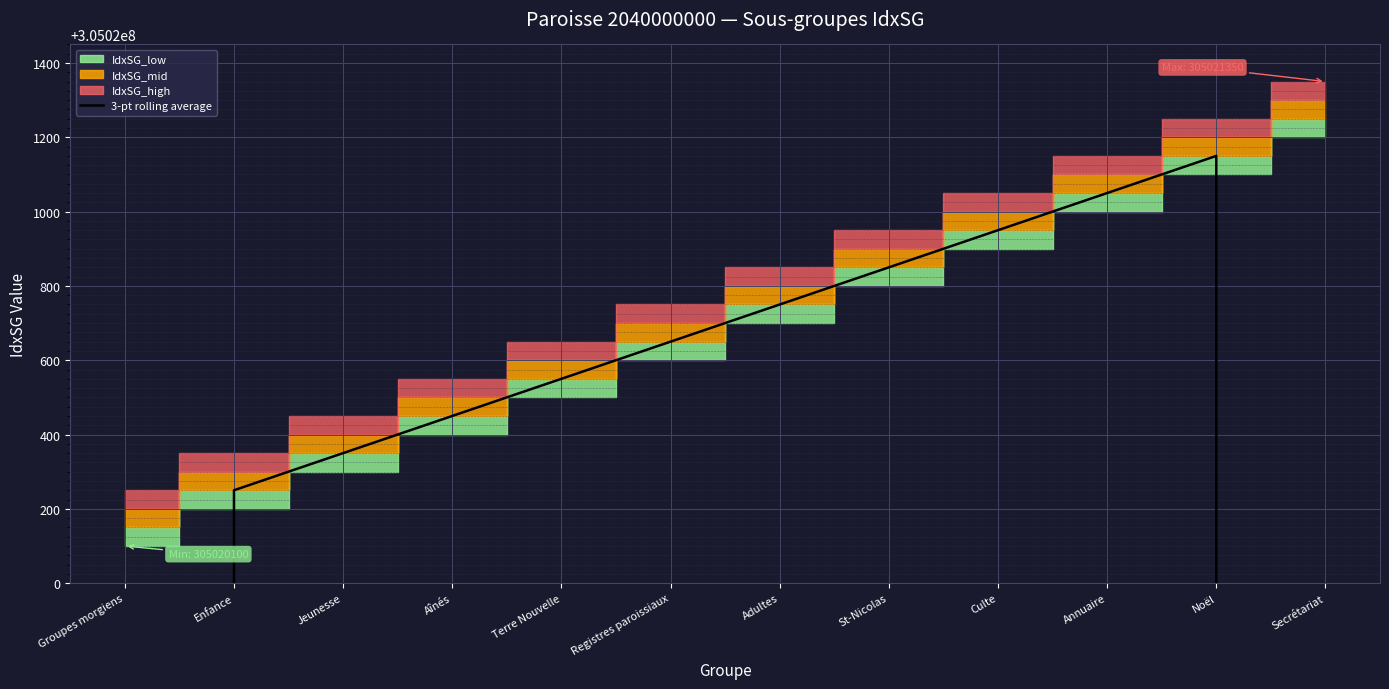

True or false: the data shows 537950246.7 at Noël.

False